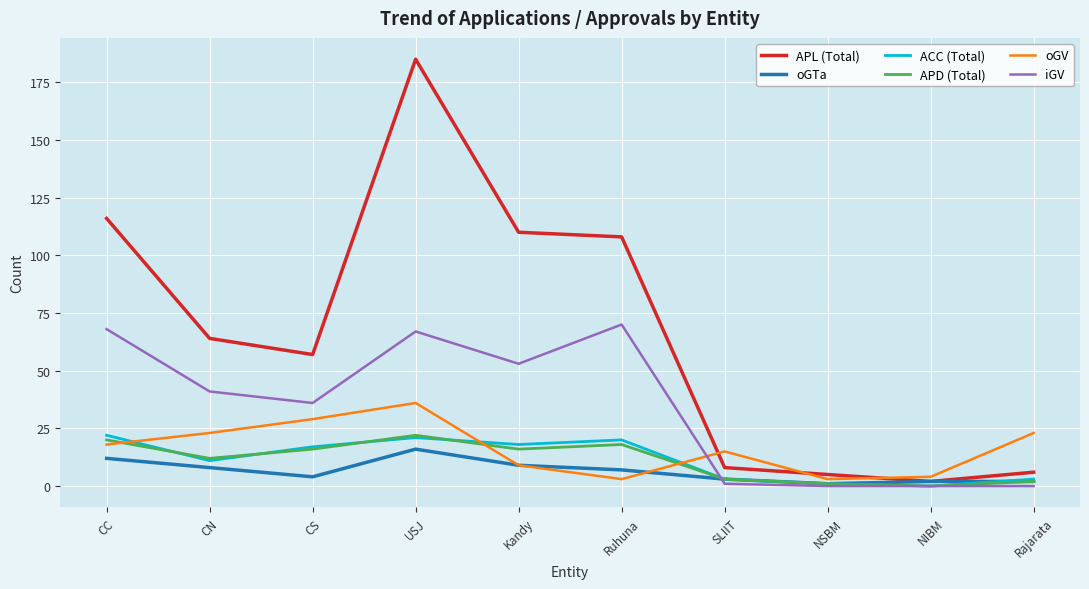

Is it true that APD (Total) equals 16 at Kandy?

True